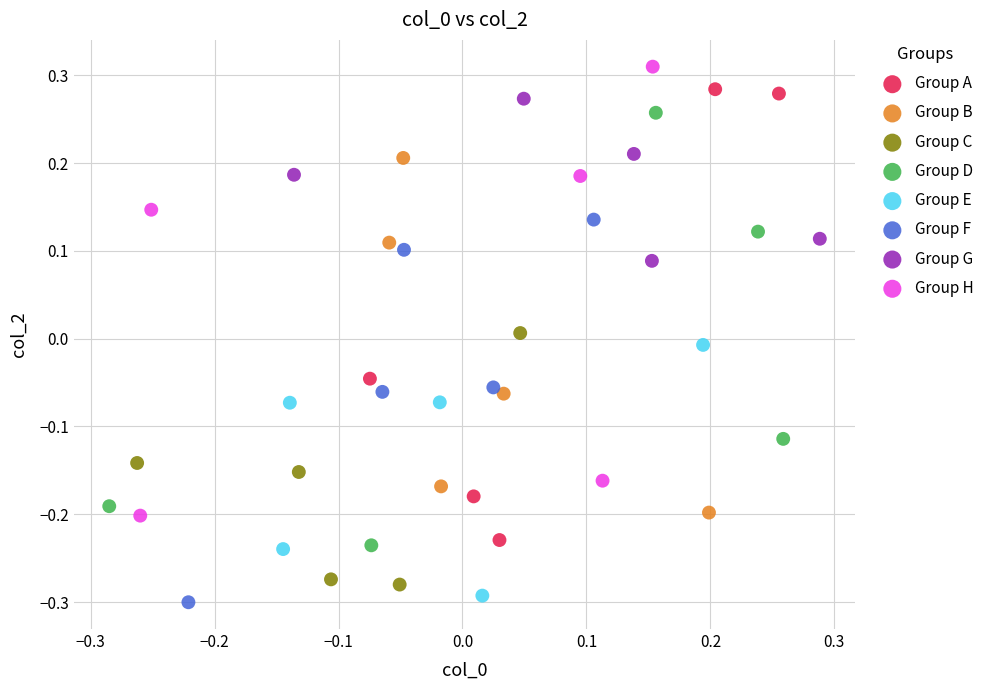

Which series contains the highest Y value?

Group H